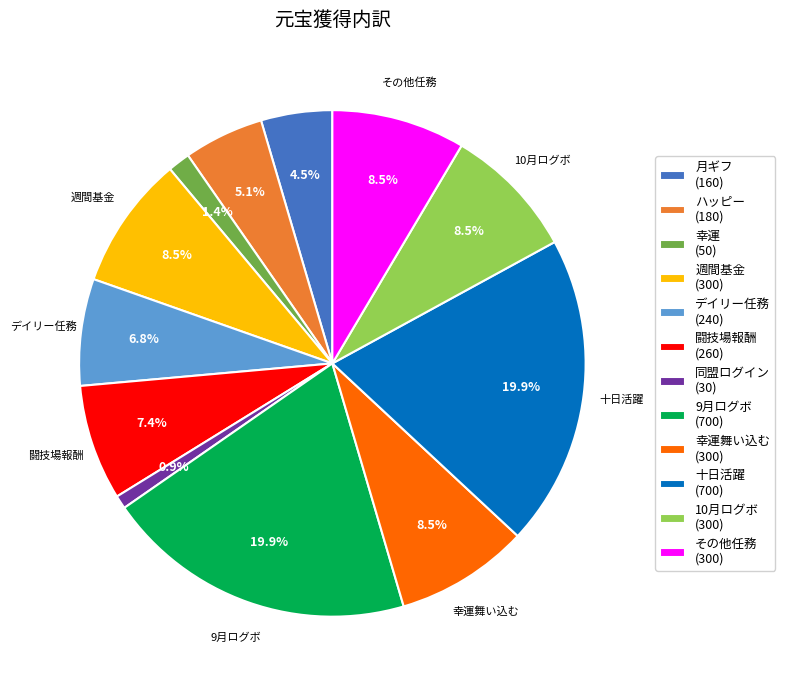

Is there any slice that represents more than half of the pie?

No